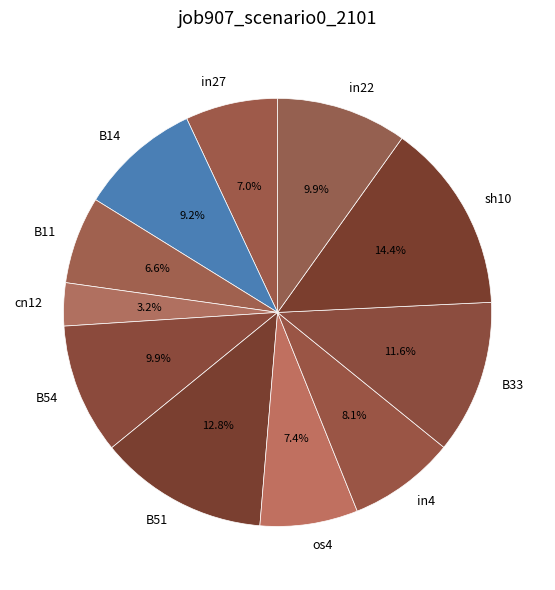

Is there a majority slice in this chart?

No